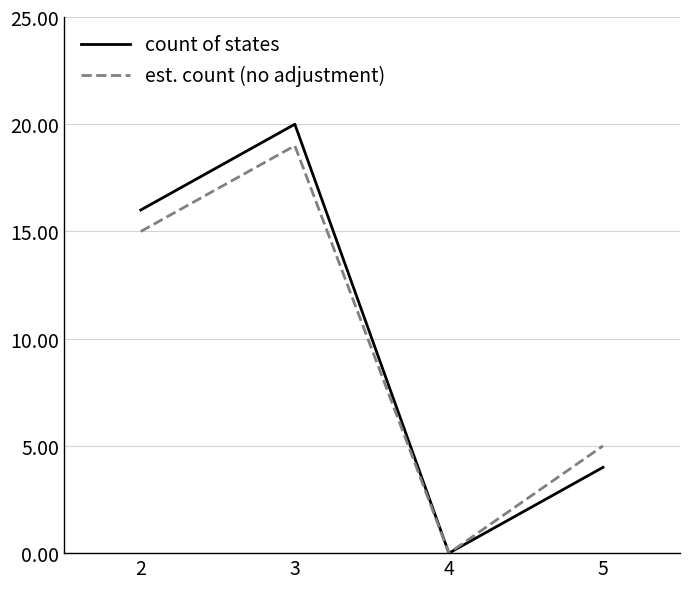

The count of states series shows 0 at 4. True or false?

True